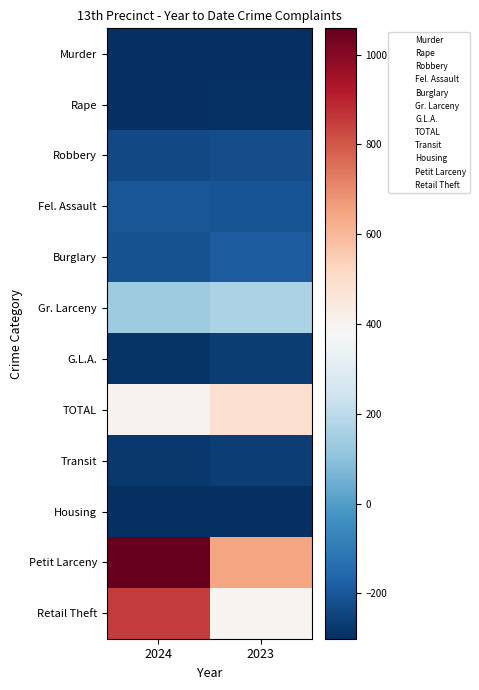

How many categories are shown in the chart?

2